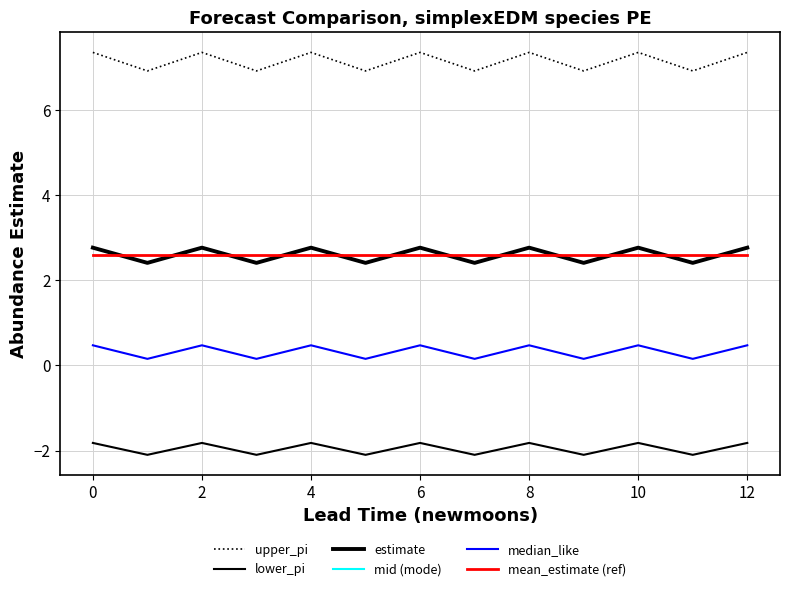

True or false: mid (mode) has more than 2 points higher than both neighbors.

True